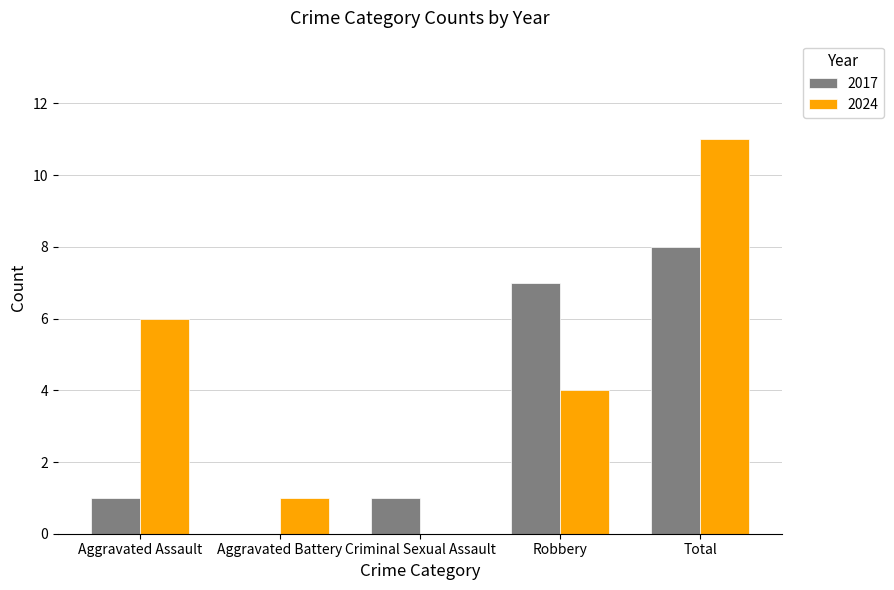

At which category is the sum across all series the highest?

Total